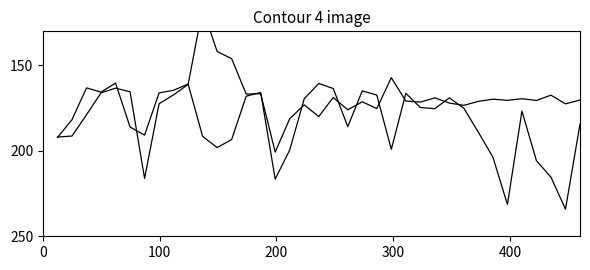

How many interior local valleys does the col_3 series have?

11